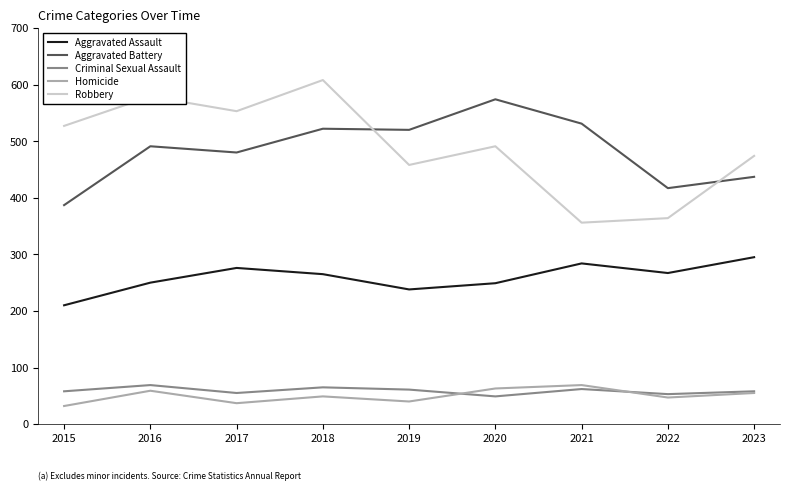

At which label does Homicide first exceed 49?

2016